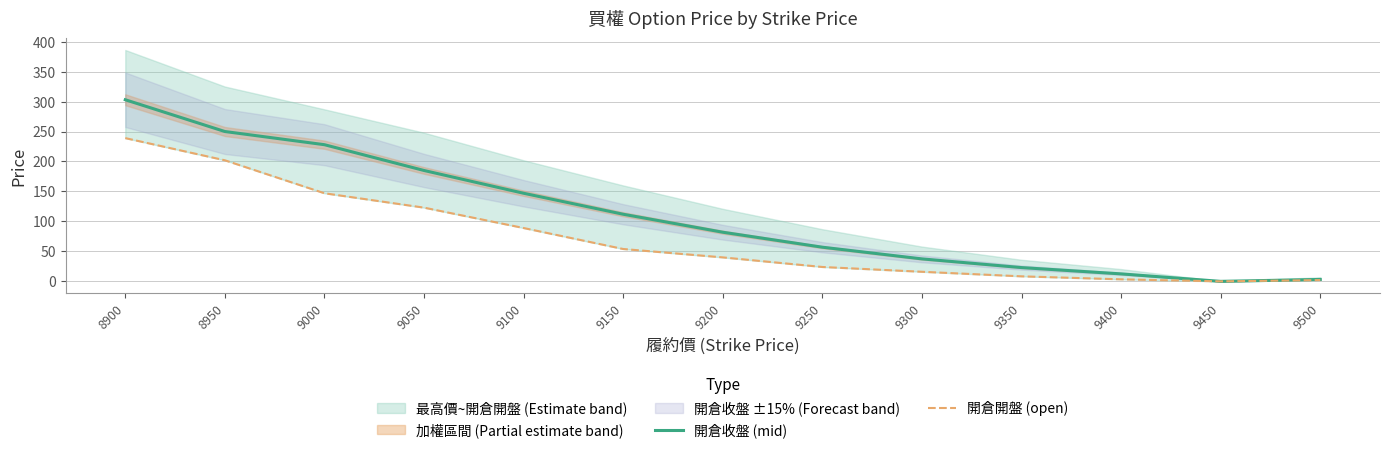

What is the difference between the maximum and minimum values in the 開倉開盤 (open) series?

239.0